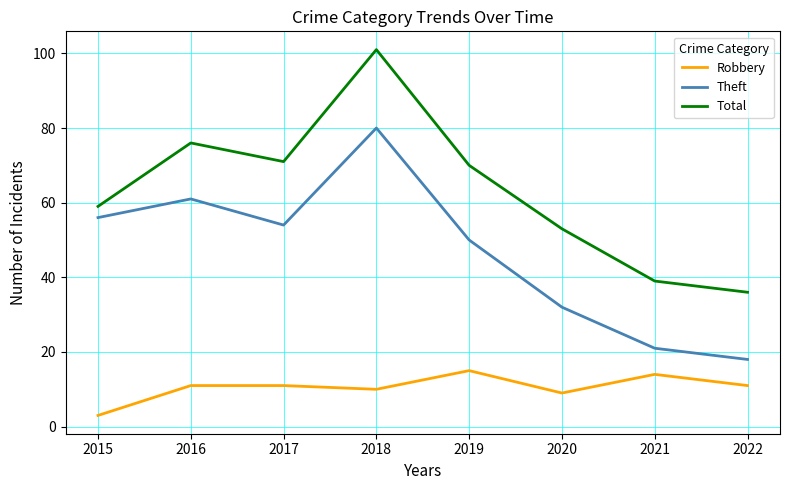

List the series in order of their peak value, lowest first.

Robbery, Theft, Total